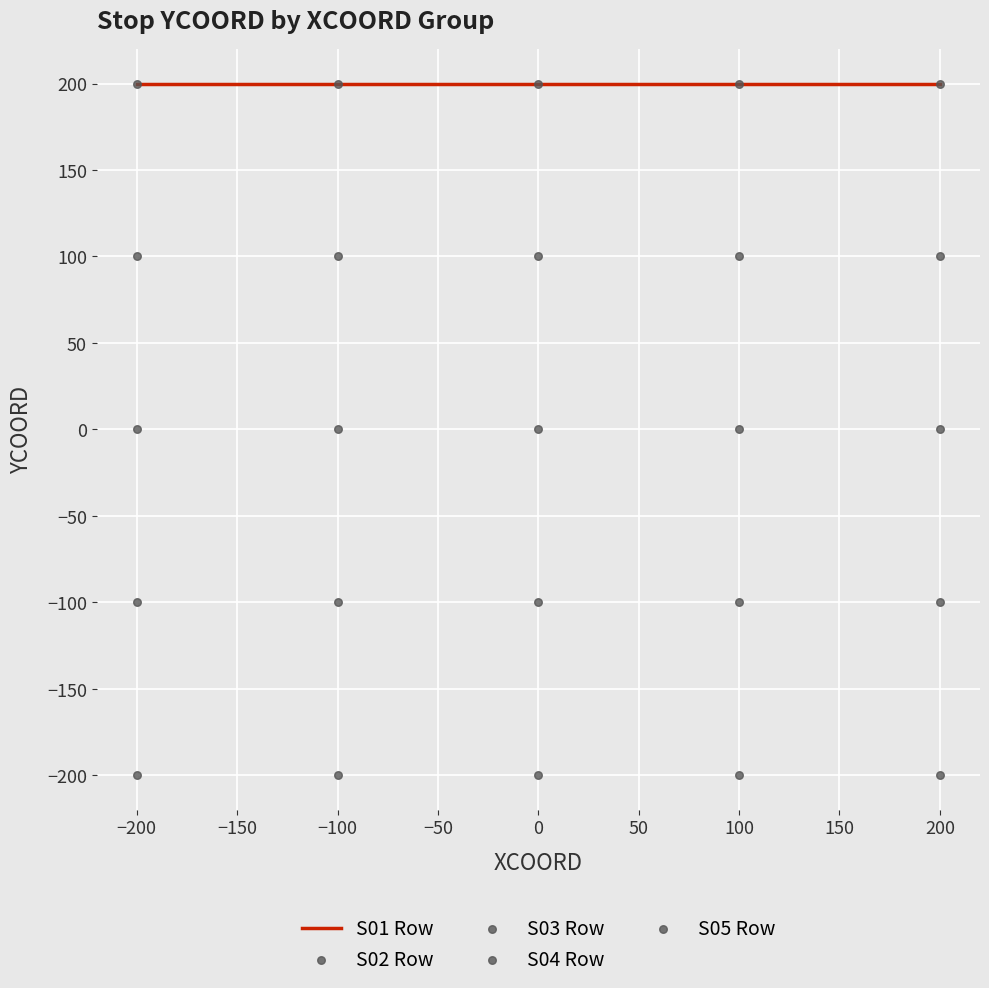

Which series has the widest spread of Y values?

S01 Row